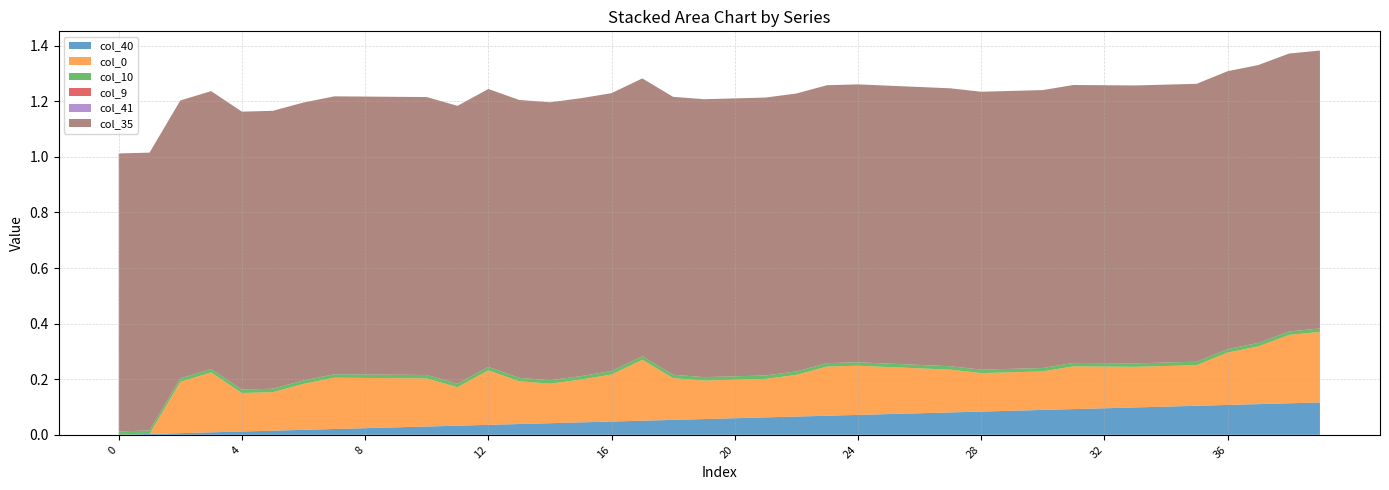

Does the chart have visible grid lines?

Yes